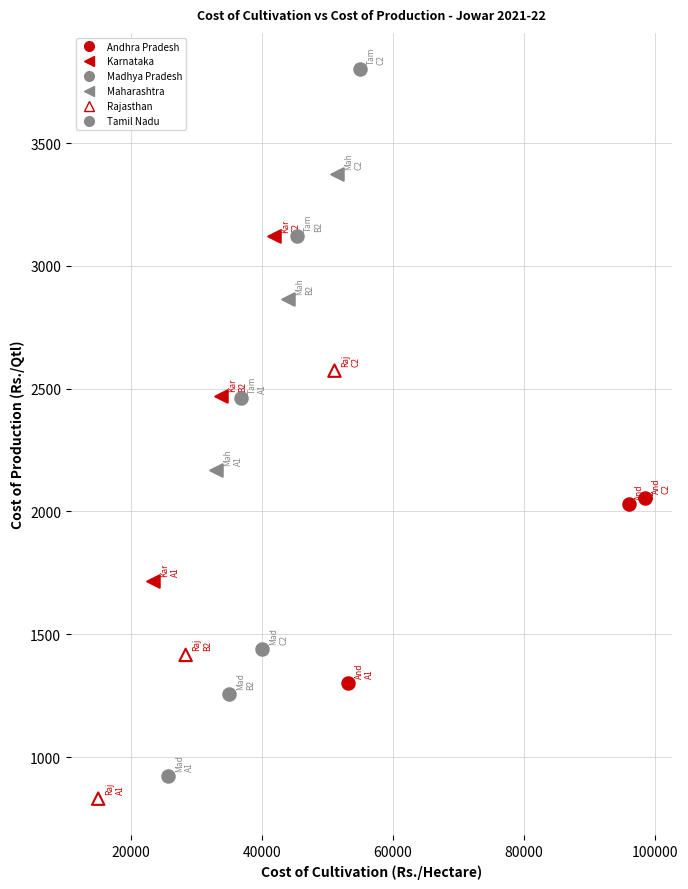

Which series reaches the maximum Y coordinate?

Tamil Nadu